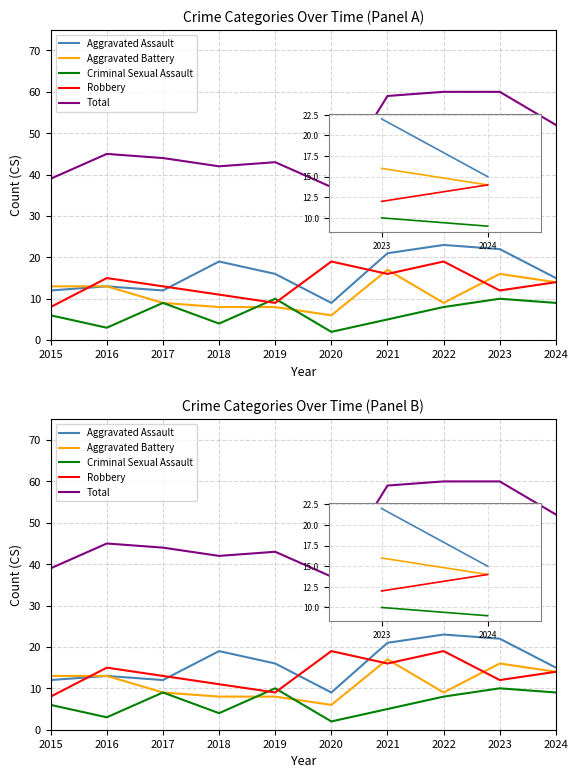

True or false: Total has a value of 93 at 2024.

False